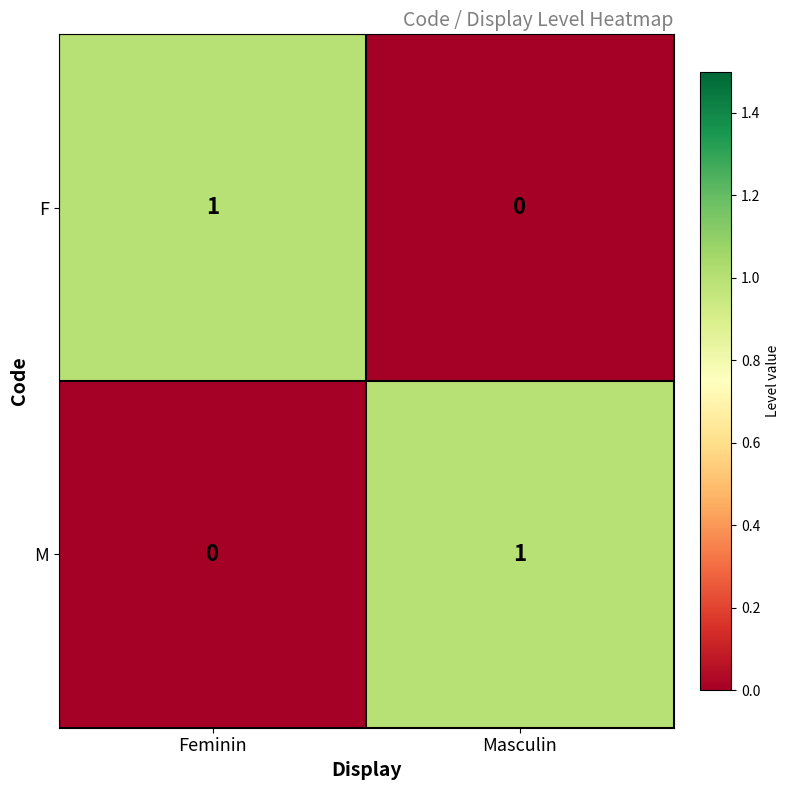

Where is F nearest to the value 0?

Masculin